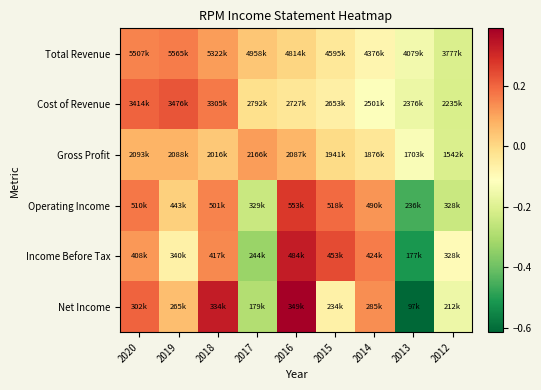

What is the total value across all series at 2019?

0.5